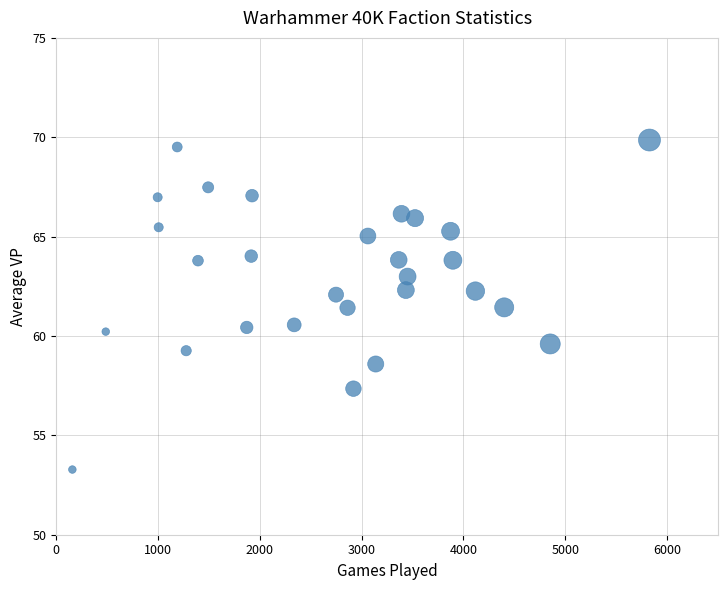

What is the range of X values (max minus min)?

5669.0